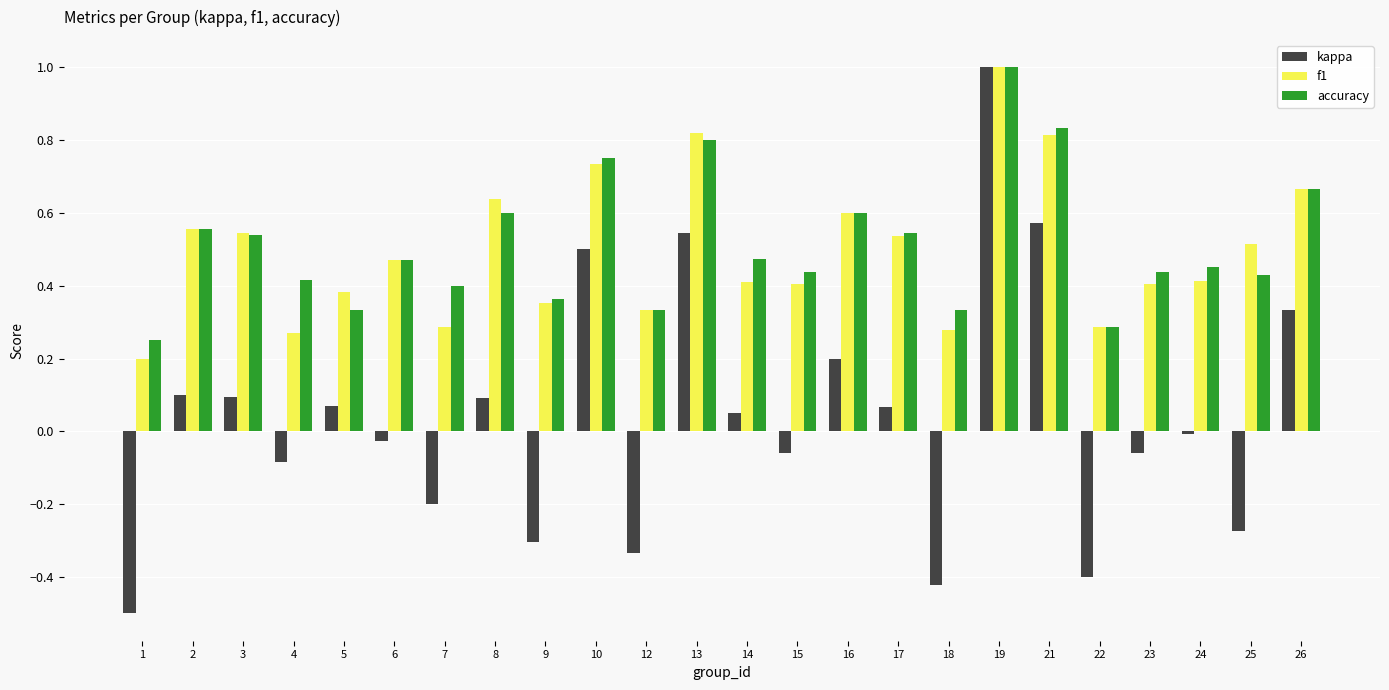

How many bars are there in each group?

3